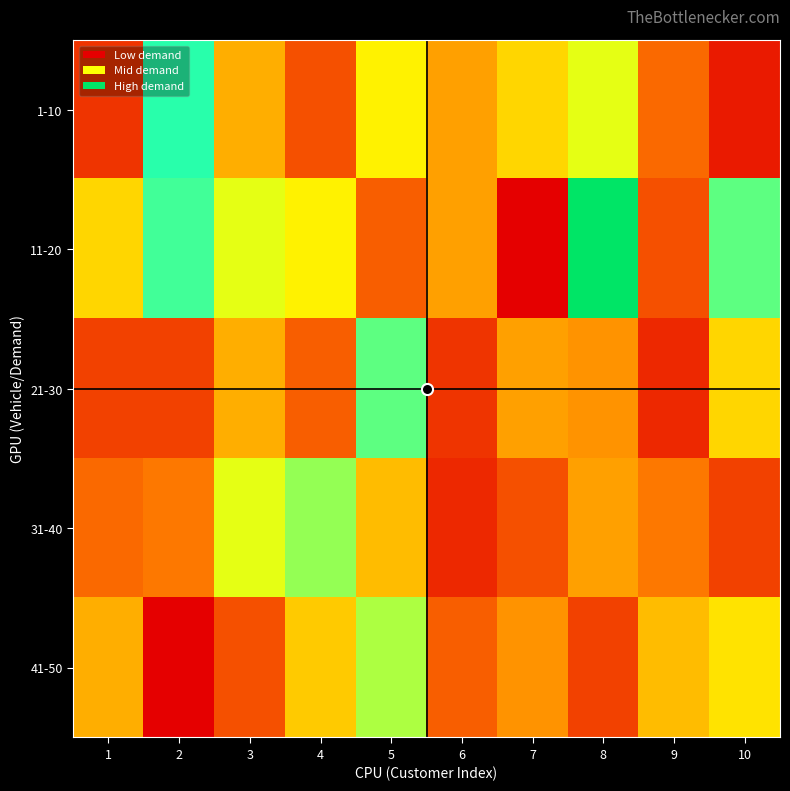

Reading left to right, what are all the values shown in this chart?

1-10: 1=7	2=30	3=16	4=9	5=21	6=15	7=19	8=23	9=11	10=5
11-20: 1=19	2=29	3=23	4=21	5=10	6=15	7=3	8=41	9=9	10=28
21-30: 1=8	2=8	3=16	4=10	5=28	6=7	7=15	8=14	9=6	10=19
31-40: 1=11	2=12	3=23	4=26	5=17	6=6	7=9	8=15	9=12	10=8
41-50: 1=16	2=3	3=9	4=18	5=25	6=10	7=14	8=8	9=17	10=20